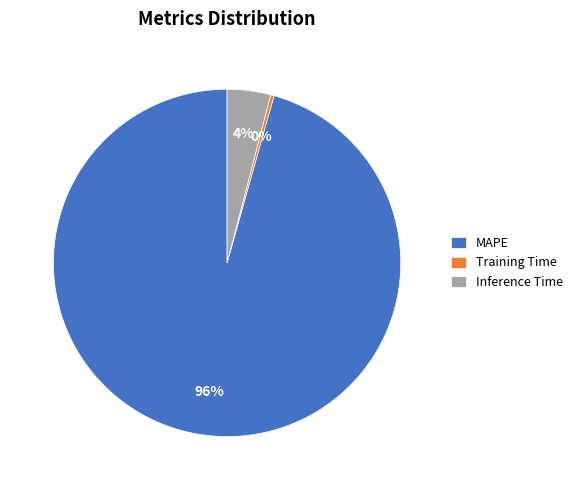

Do MAPE and Inference Time together represent more than half of the pie?

Yes